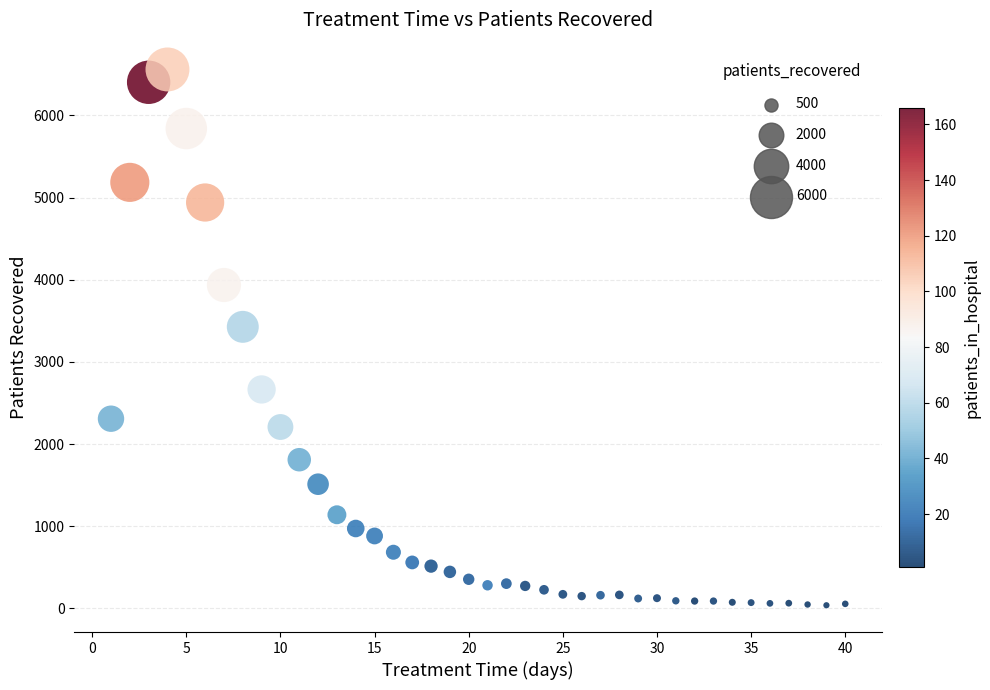

What is the range of X values (max minus min)?

39